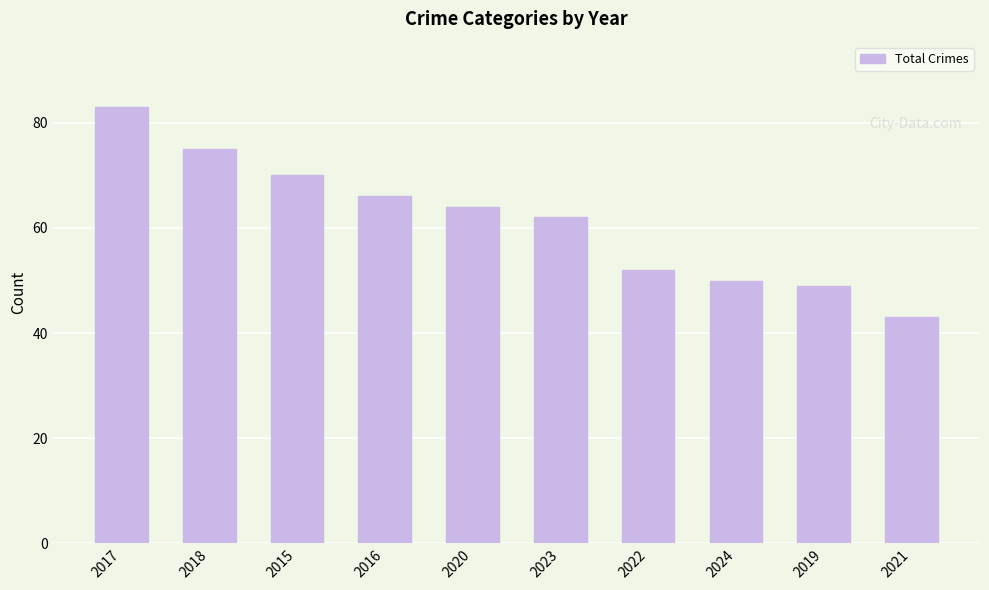

What is the difference between the values at 2020 and 2018?

11